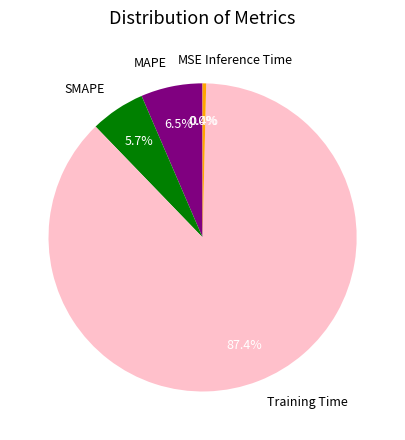

Which slice represents more than half of the pie?

Training Time